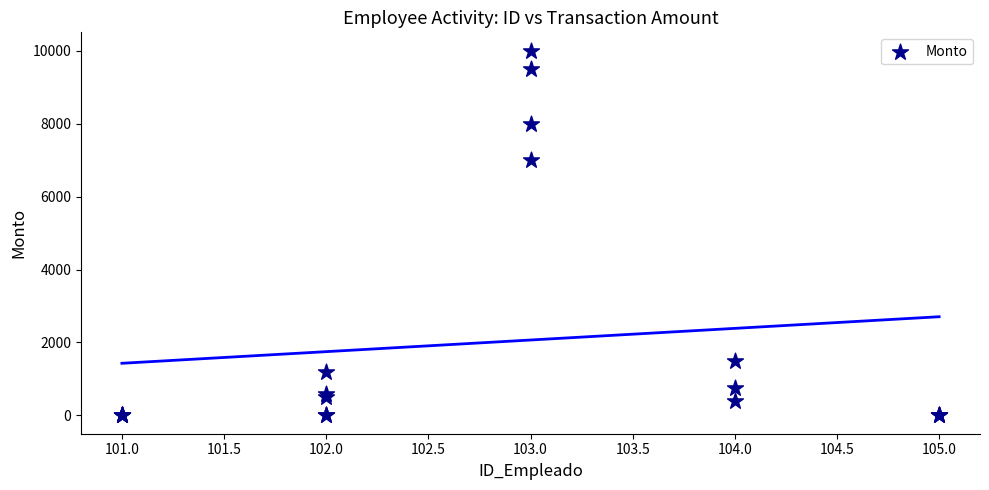

What Y value in the scatter plot is closest to 5000?

7000